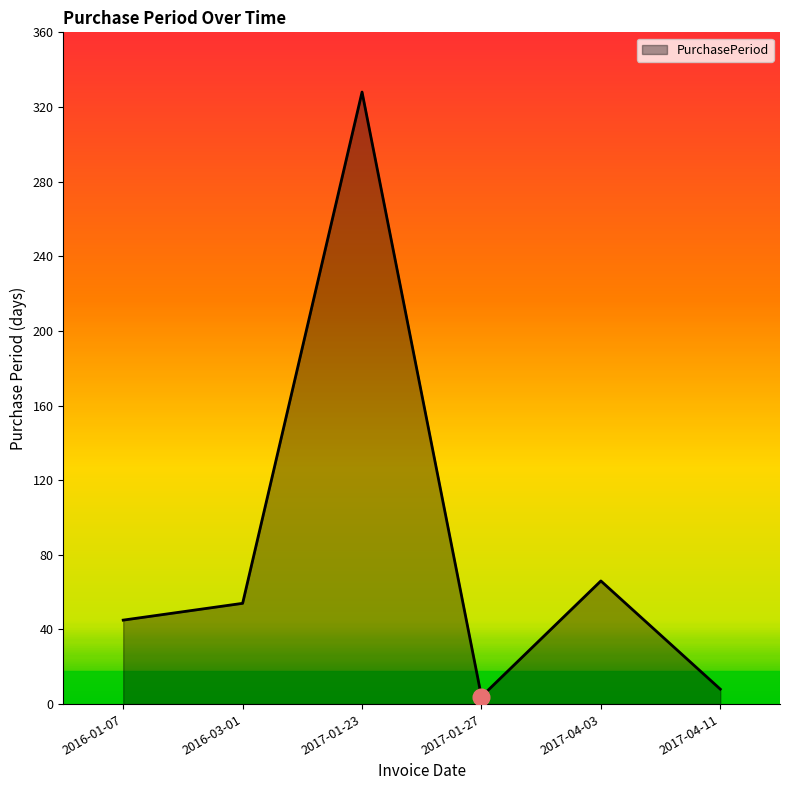

Reading right to left, list all the values displayed in this chart.

2017-04-11=8	2017-04-03=66	2017-01-27=4	2017-01-23=328	2016-03-01=54	2016-01-07=45